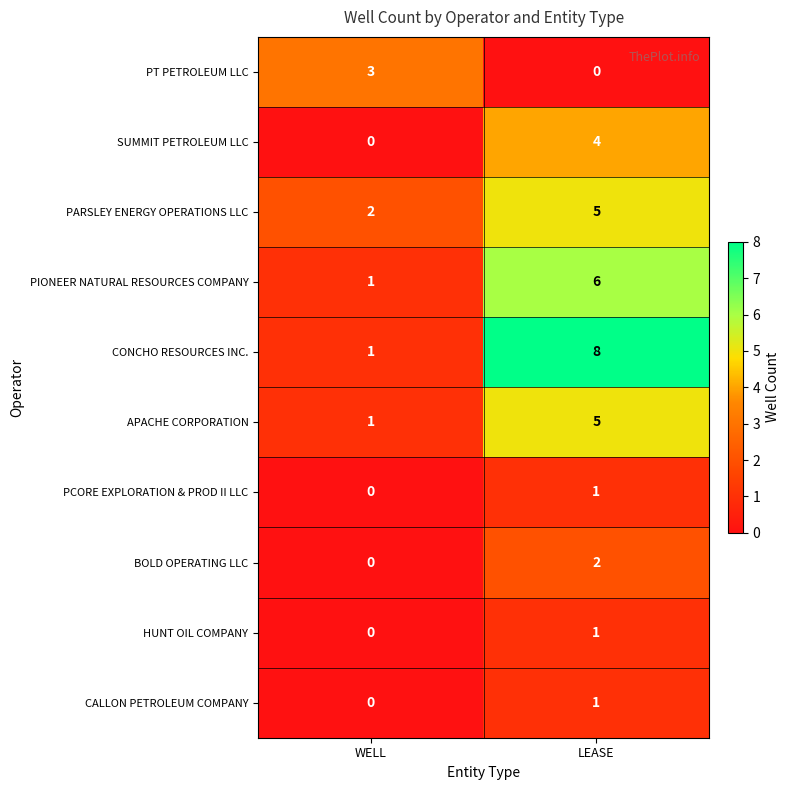

The value of PT PETROLEUM LLC at WELL is 1. True or false?

False